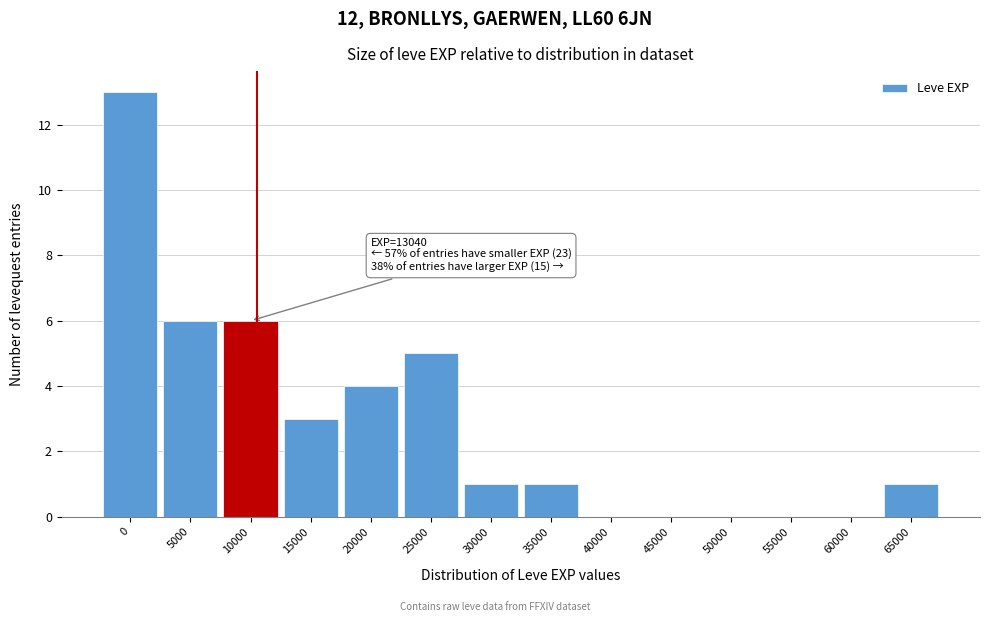

Reading left to right, transcribe all the data shown in this chart.

0=13	5000=6	10000=6	15000=3	20000=4	25000=5	30000=1	35000=1	40000=0	45000=0	50000=0	55000=0	60000=0	65000=1